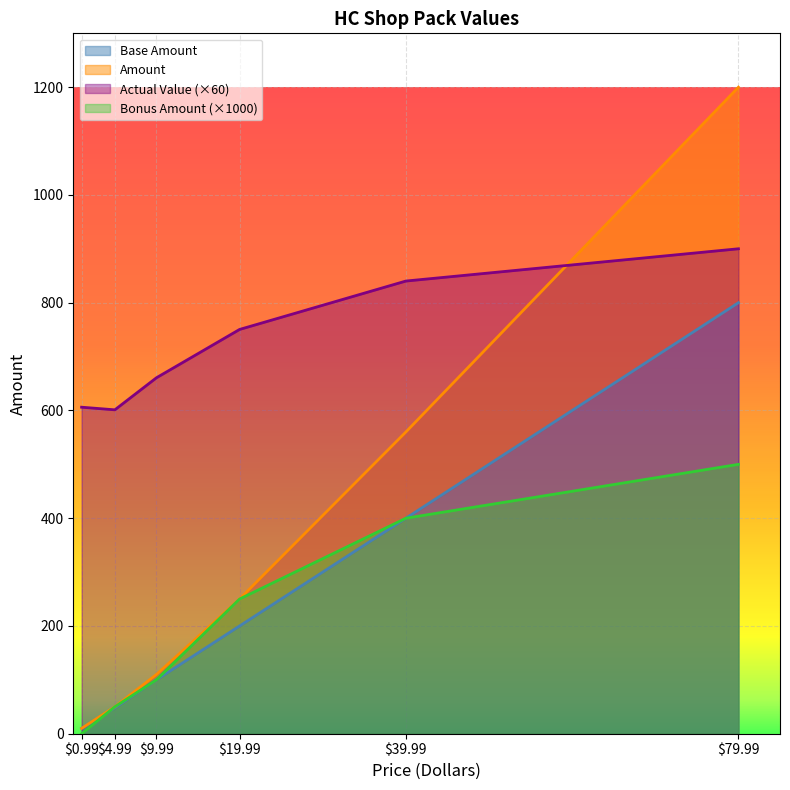

Which series ends up on top after the final intersection of Actual Value and Amount?

Amount